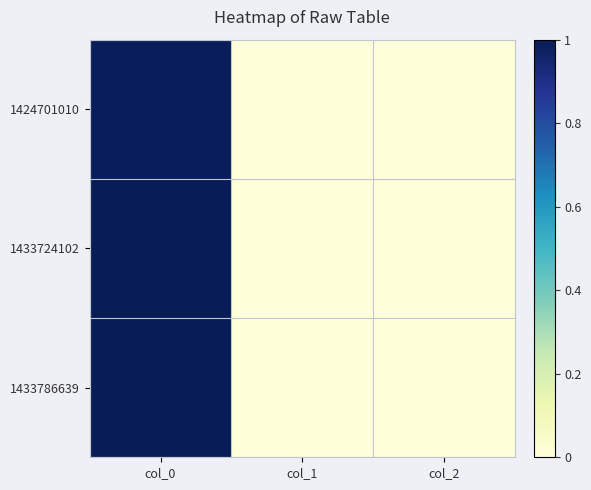

Reading left to right, extract all data points from this chart.

1424701010: col_0=1.0	col_1=0.0	col_2=0.0
1433724102: col_0=1.0	col_1=0.0	col_2=0.0
1433786639: col_0=1.0	col_1=0.0	col_2=0.0